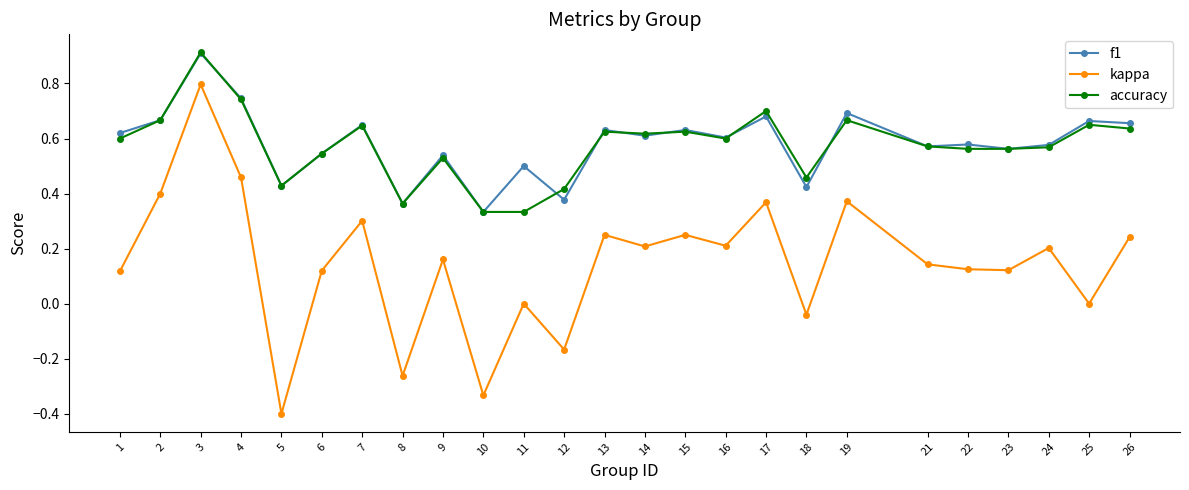

Is the value of f1 at 8 greater than the value of kappa at 6?

Yes